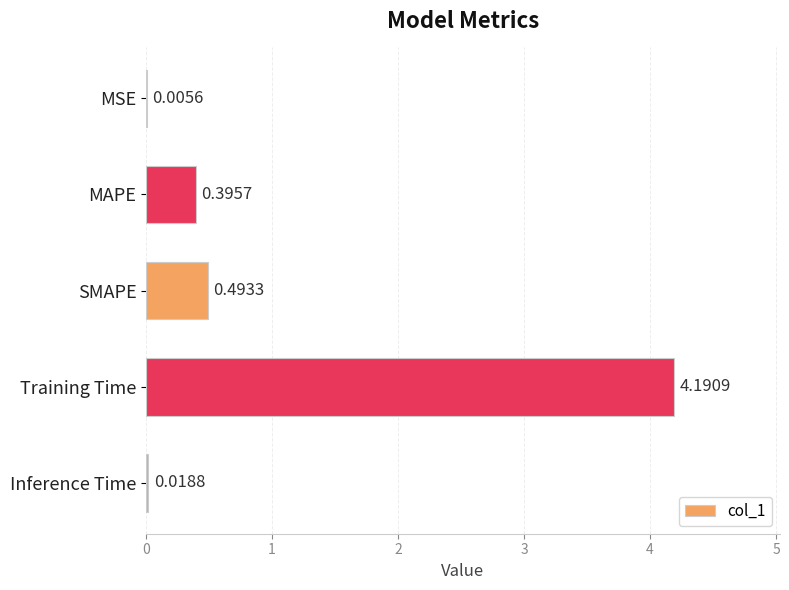

Which label corresponds to the largest value in the chart?

Training Time